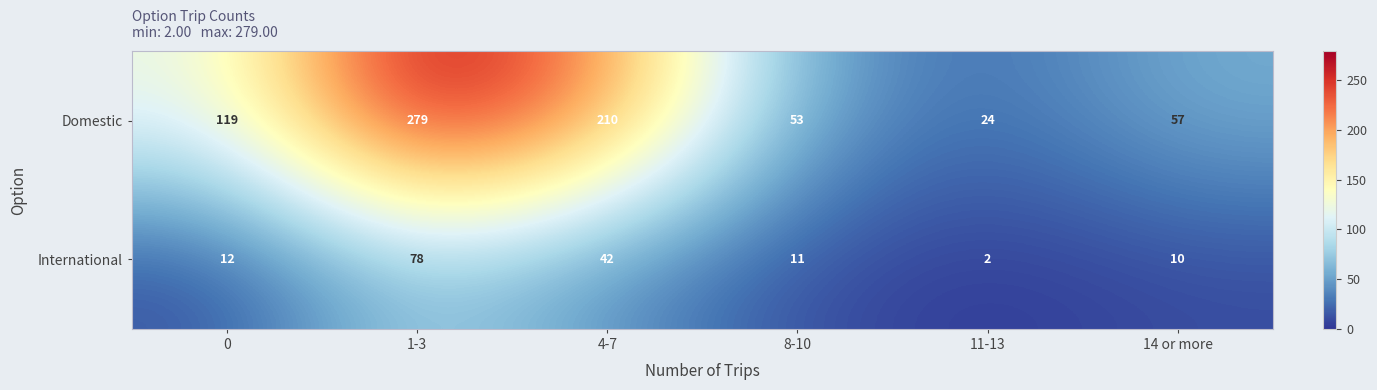

List the series in order of their peak value, lowest first.

International, Domestic